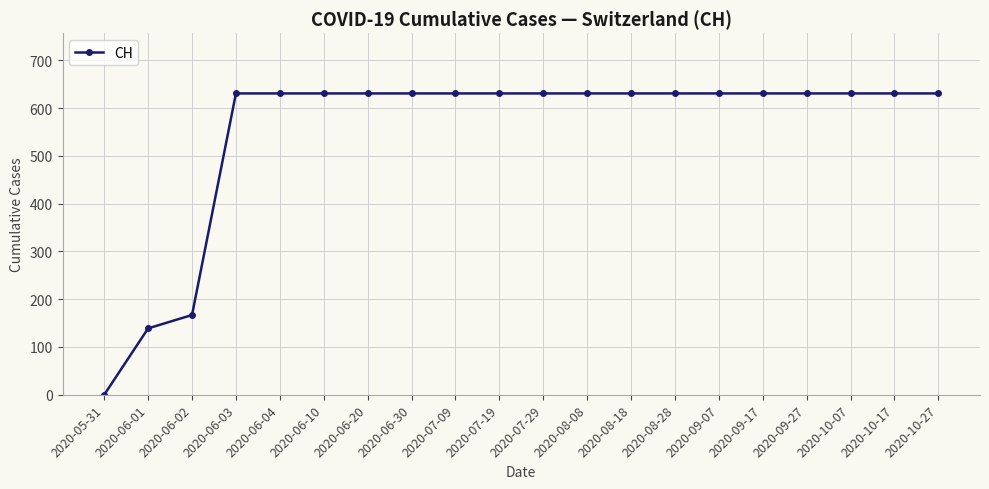

What position from the right is 2020-08-28?

7